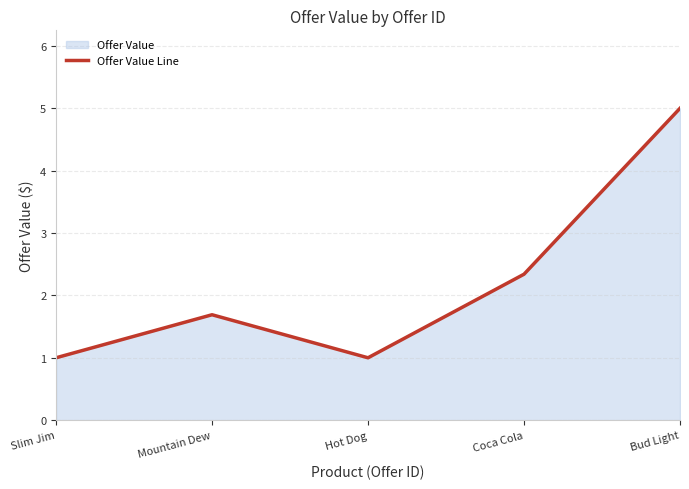

What is the sum of all values?

11.0